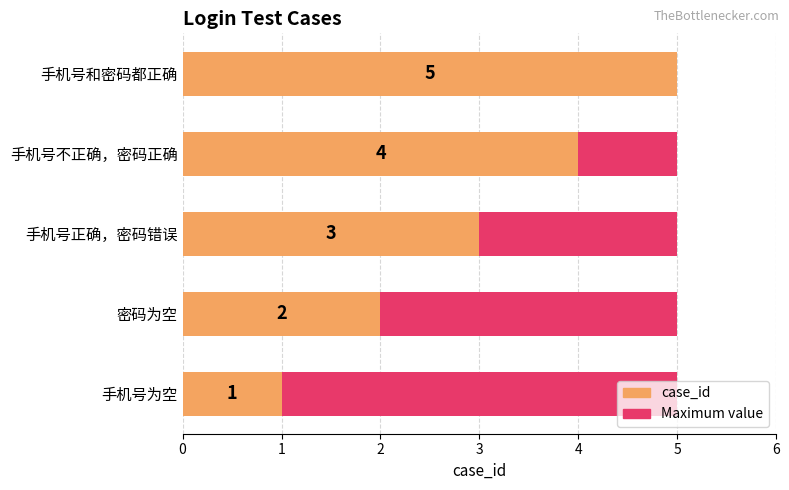

List the series in order of their overall mean, highest first.

case_id, Maximum value